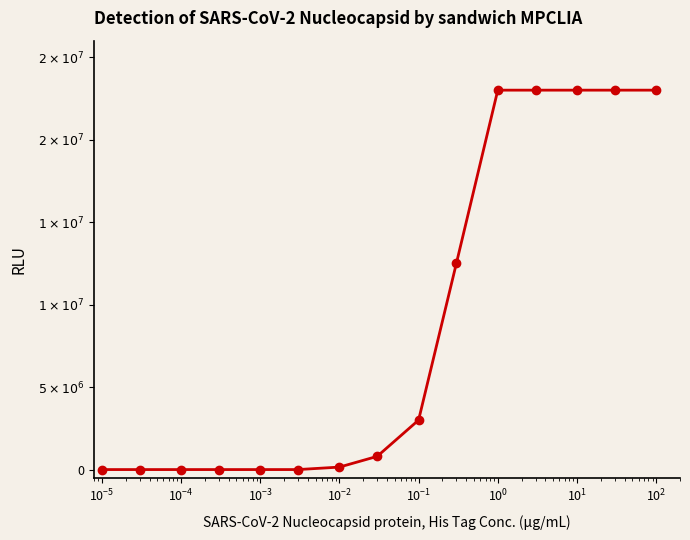

Reading left to right, what are all the values shown in this chart?

0	0	0	0	0	0	150000	800000	3000000	12500000	23000000	23000000	23000000	23000000	23000000